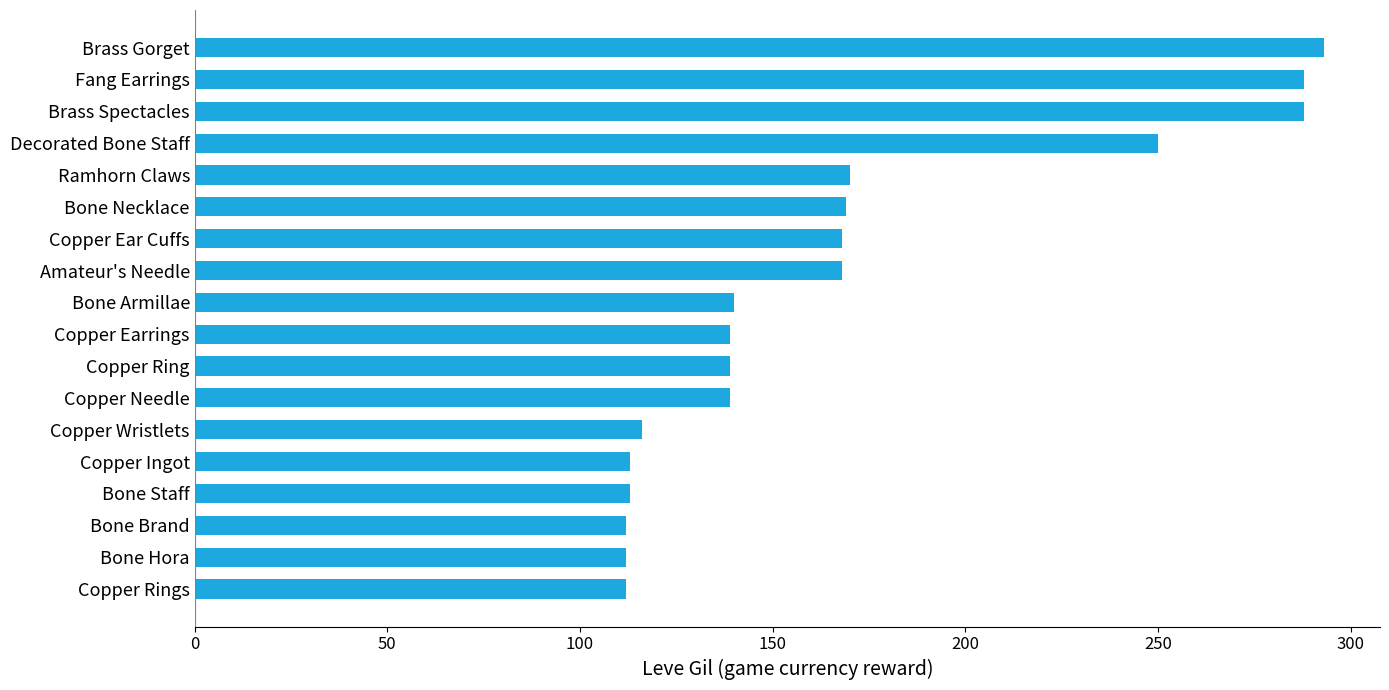

Does the chart contain any negative values?

No